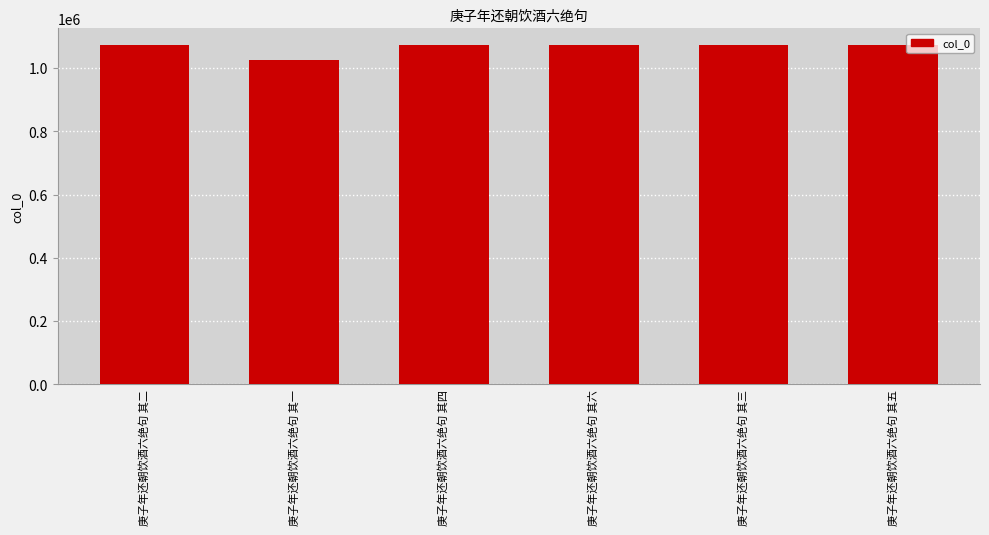

How many bars are there in total?

6